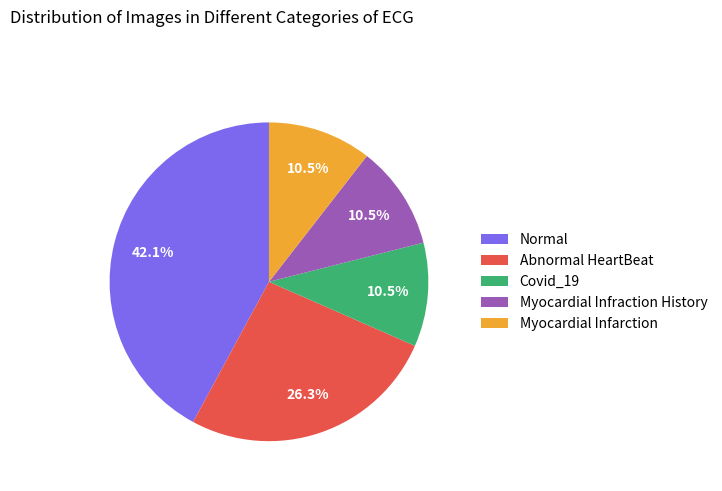

Which has a higher value, Abnormal HeartBeat or Myocardial Infraction History?

Abnormal HeartBeat